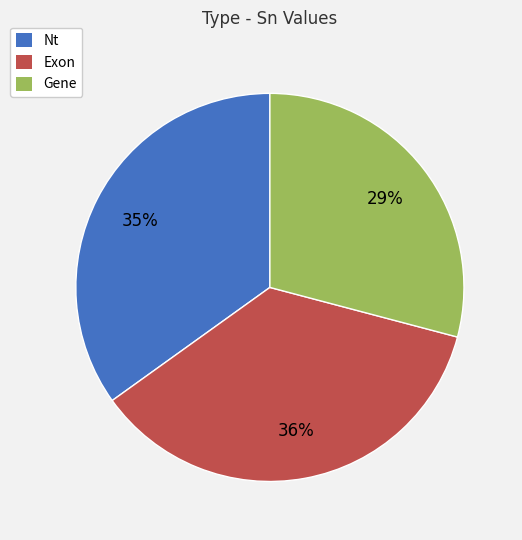

What is the ratio of the value at Nt to the value at Gene?

1.2